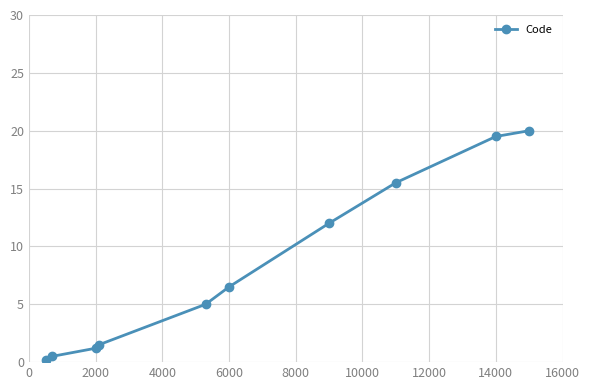

What is the value of the 7th point from the left?

12.0